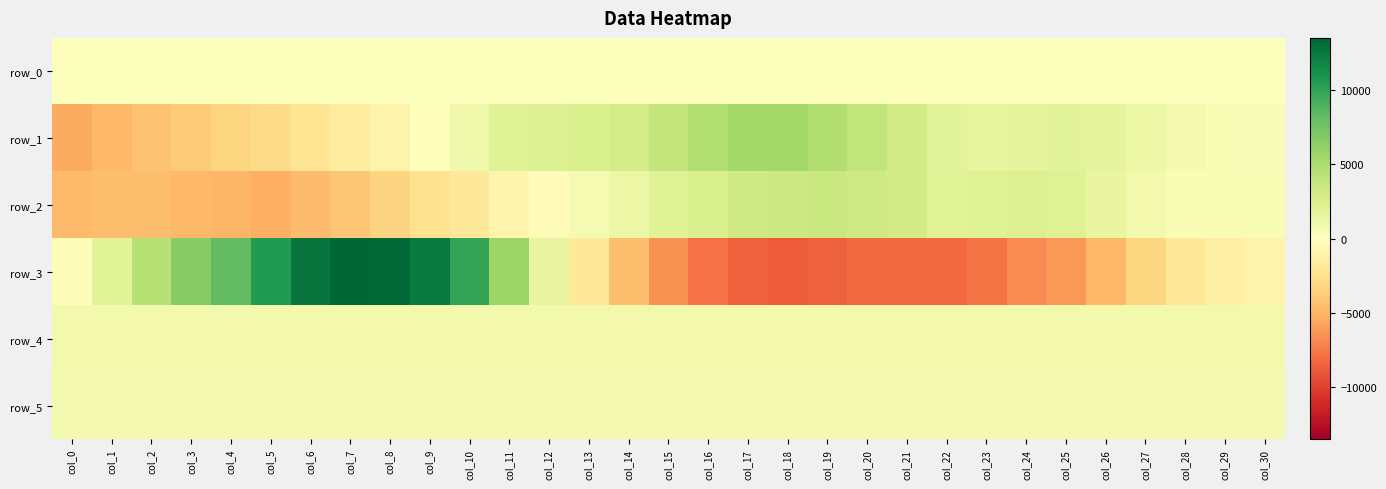

Between col_9 and col_18, which is larger?

col_18